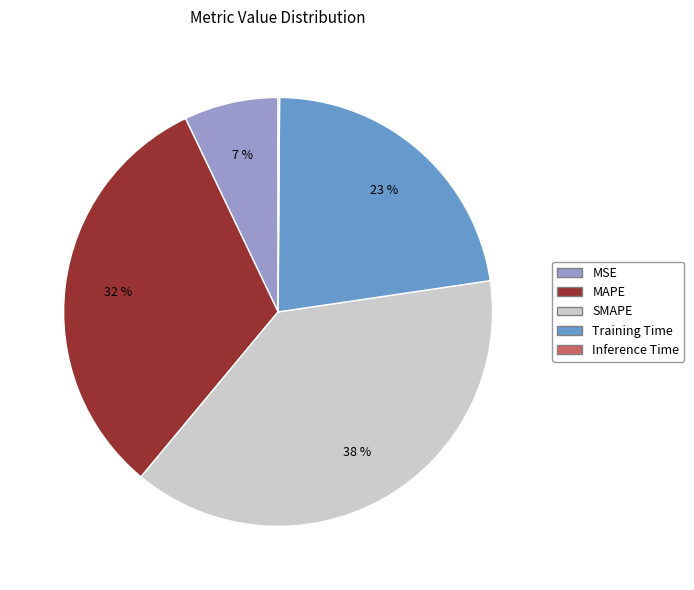

To the nearest percent, what is the difference between the largest and smallest slice percentages?

38%